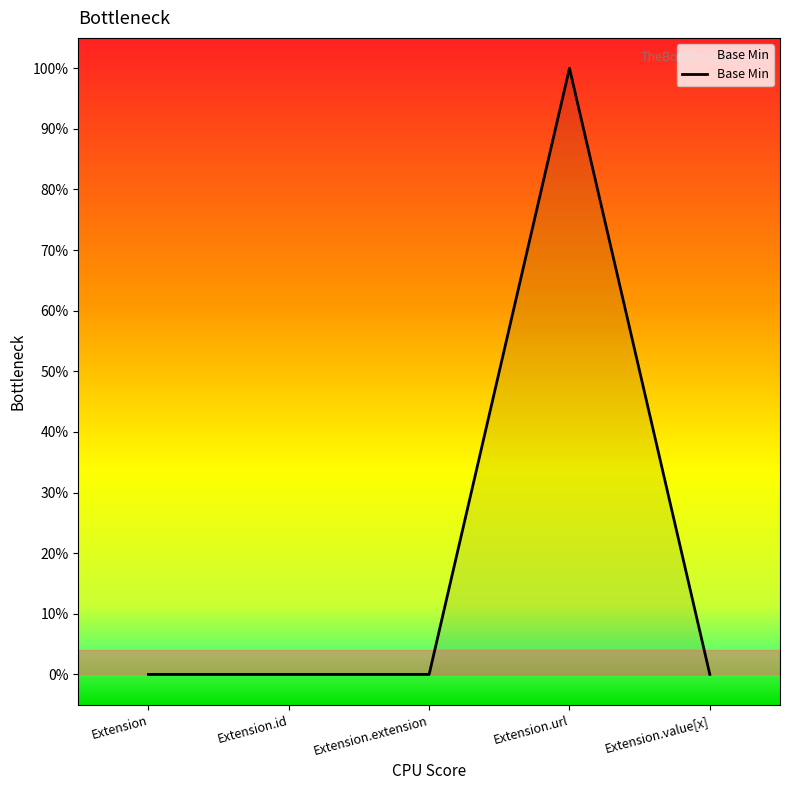

Does the chart display data point markers on the line(s)?

No